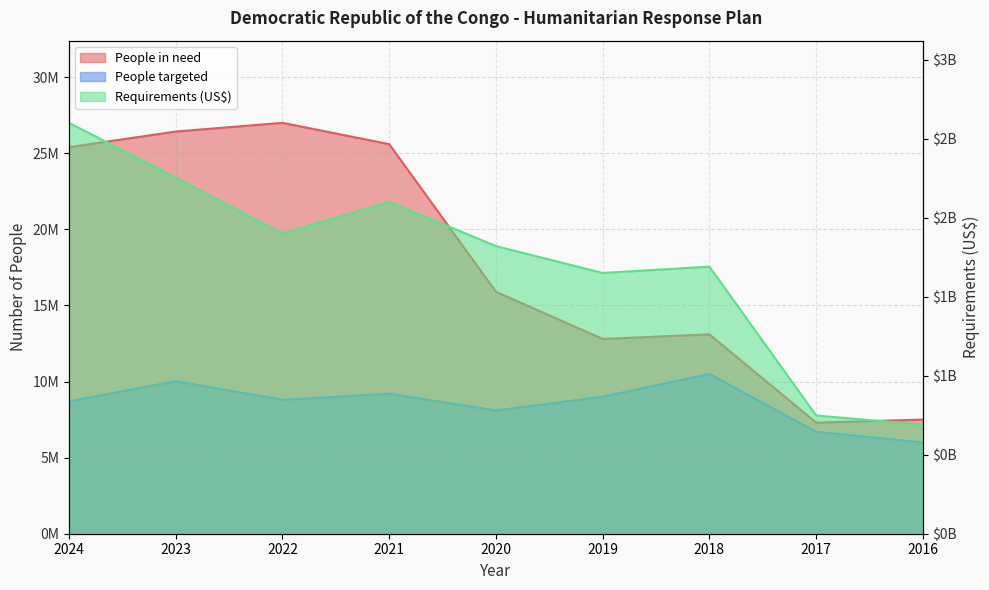

What is the minimum value for Requirements (US$)?

690000000